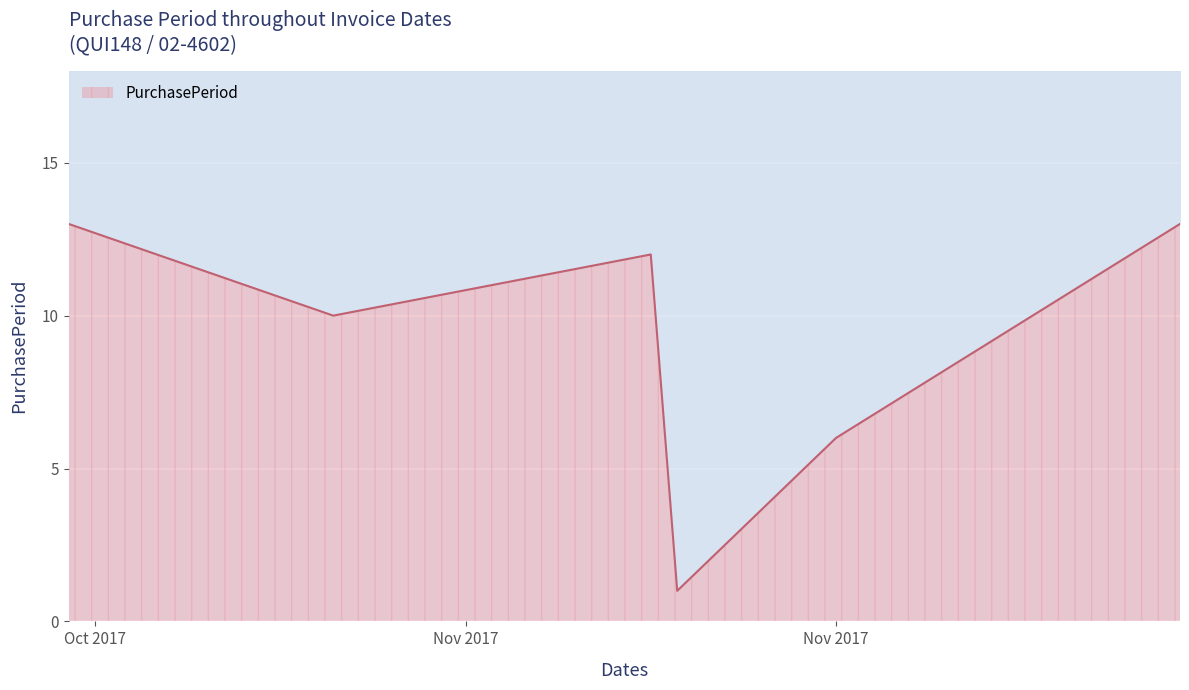

What is the maximum value shown in the chart?

13